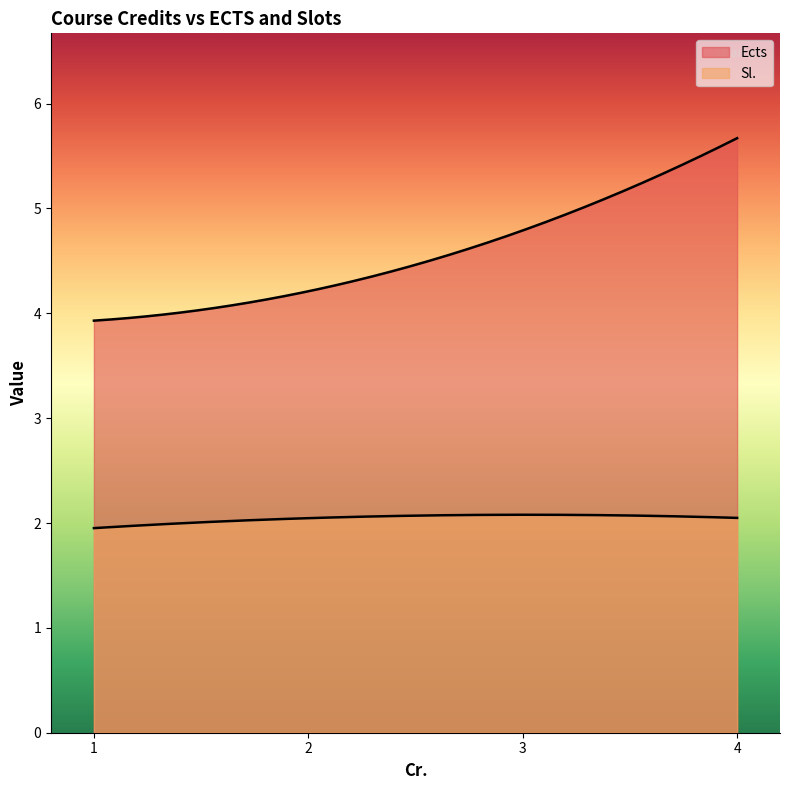

How many lines are shown in the chart?

2